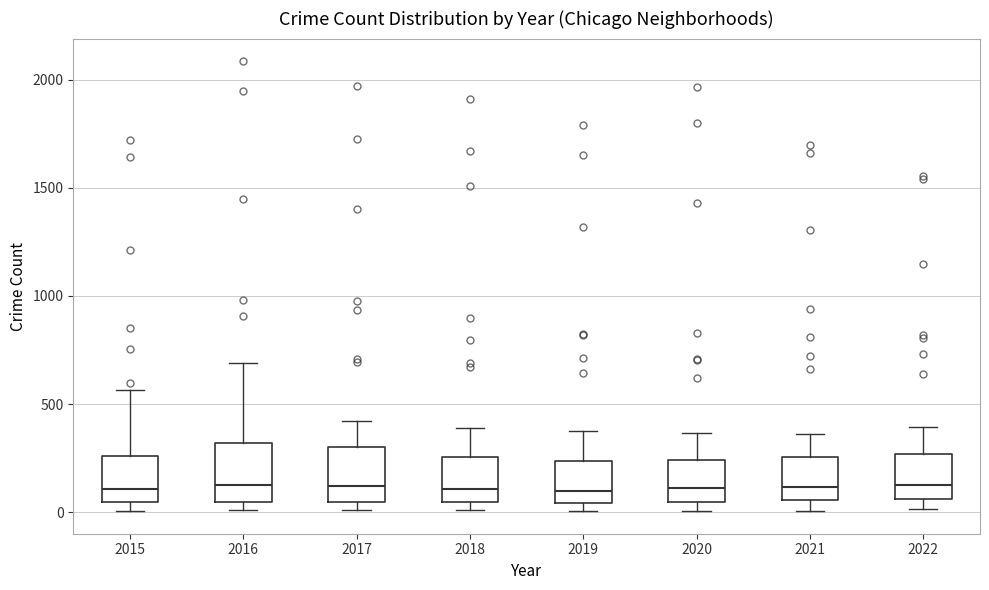

Where does the median line of the box at x = 2018 sit on the y-axis? The values are not printed on the chart, so give them approximately, as read against the axis.

100